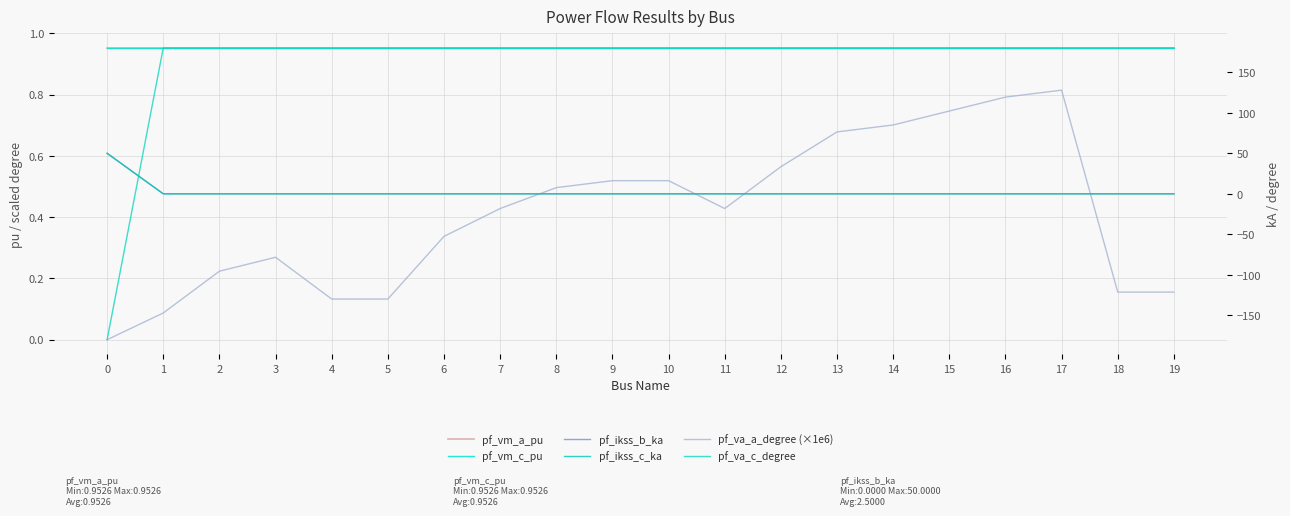

True or false: pf_ikss_b_ka and pf_va_a_degree (×1e6) intersect in this chart.

True